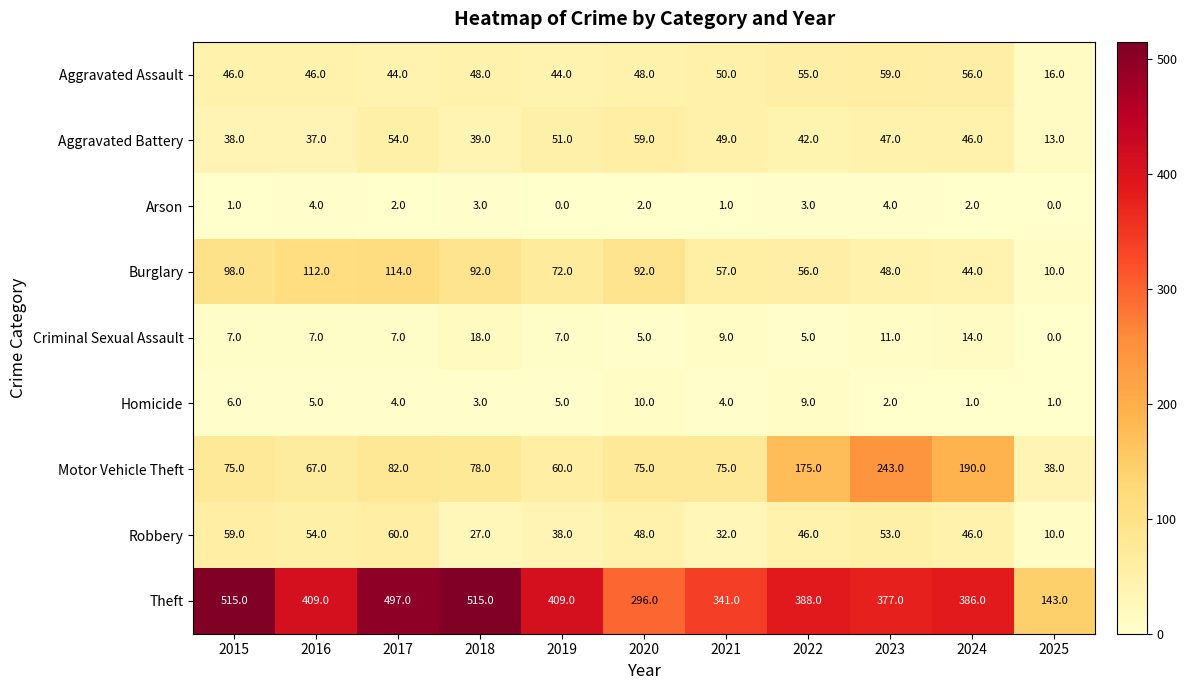

The Robbery series shows 27 at 2018. True or false?

True